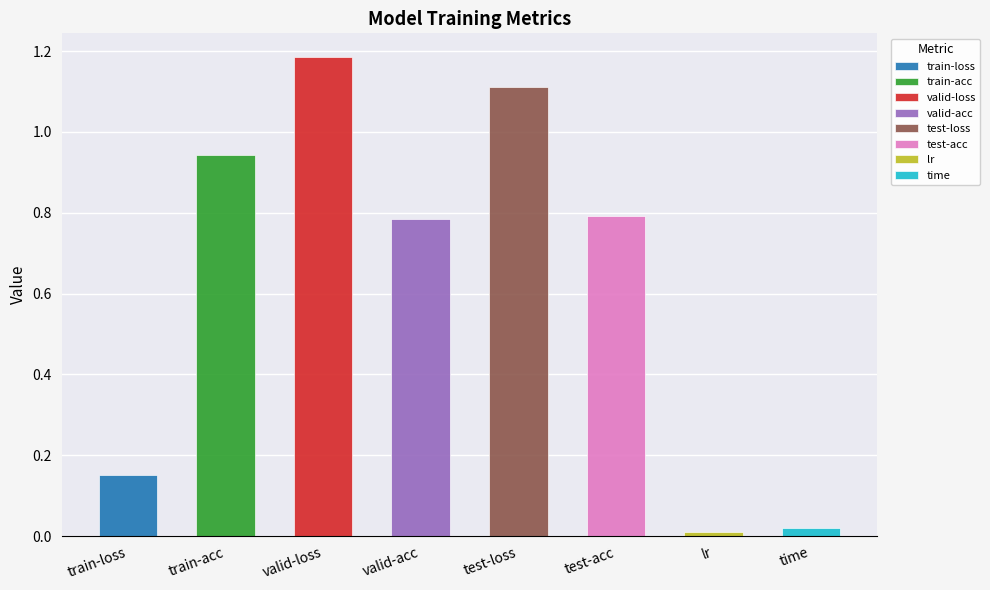

The chart shows a value of 1.1 at test-acc. True or false?

False